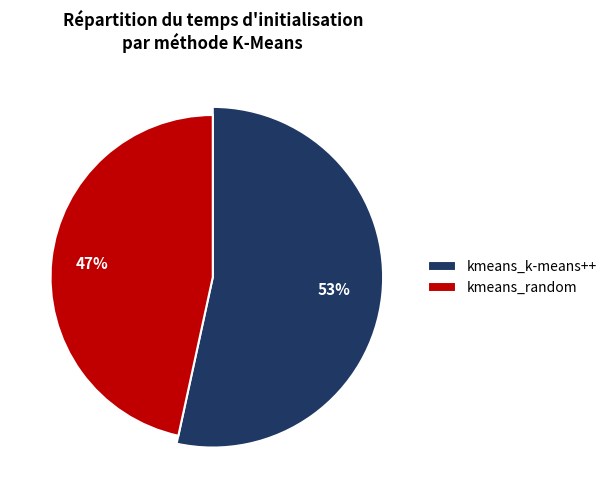

Is it true that kmeans_random is 59% of the pie?

False